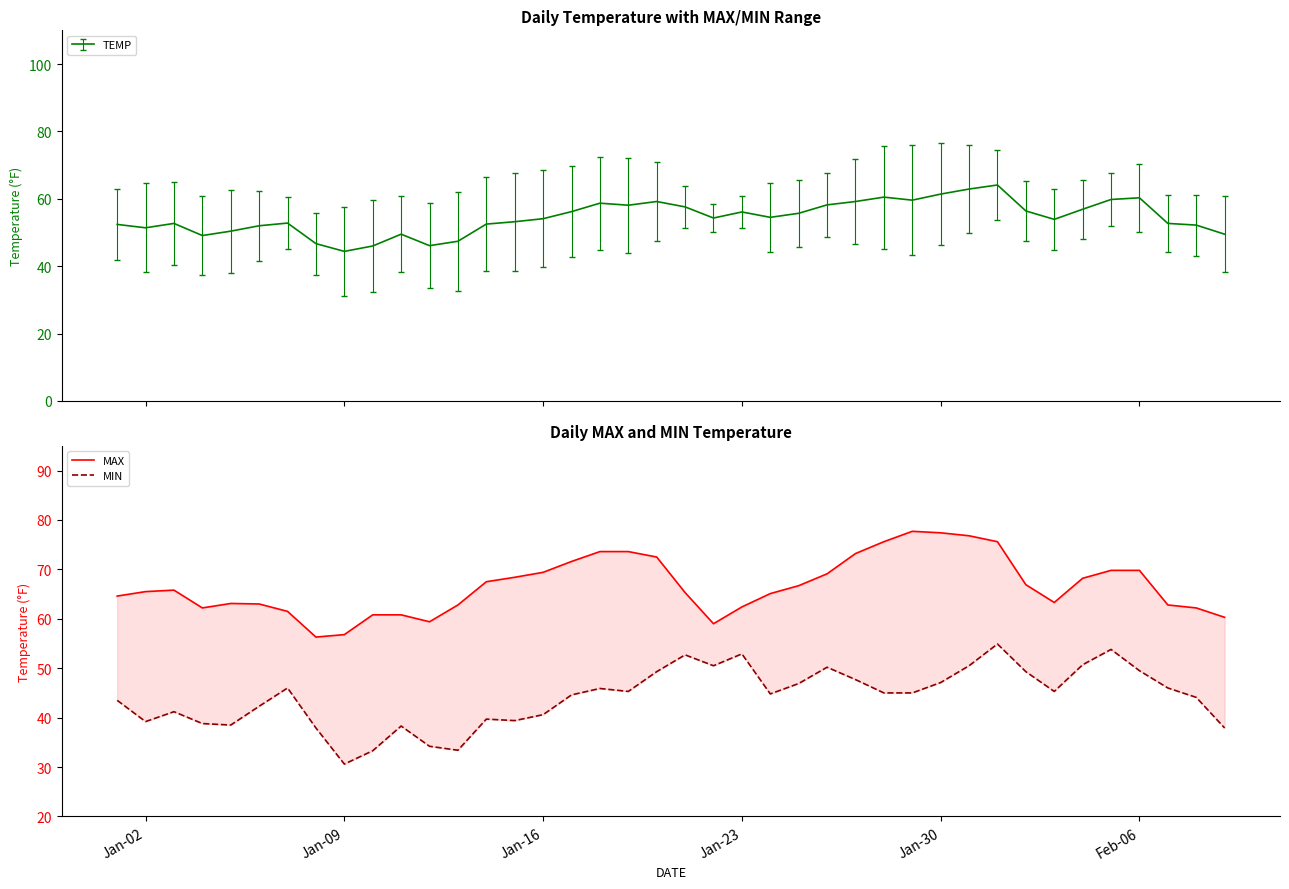

True or false: MIN has more than 0 interior local peaks.

True